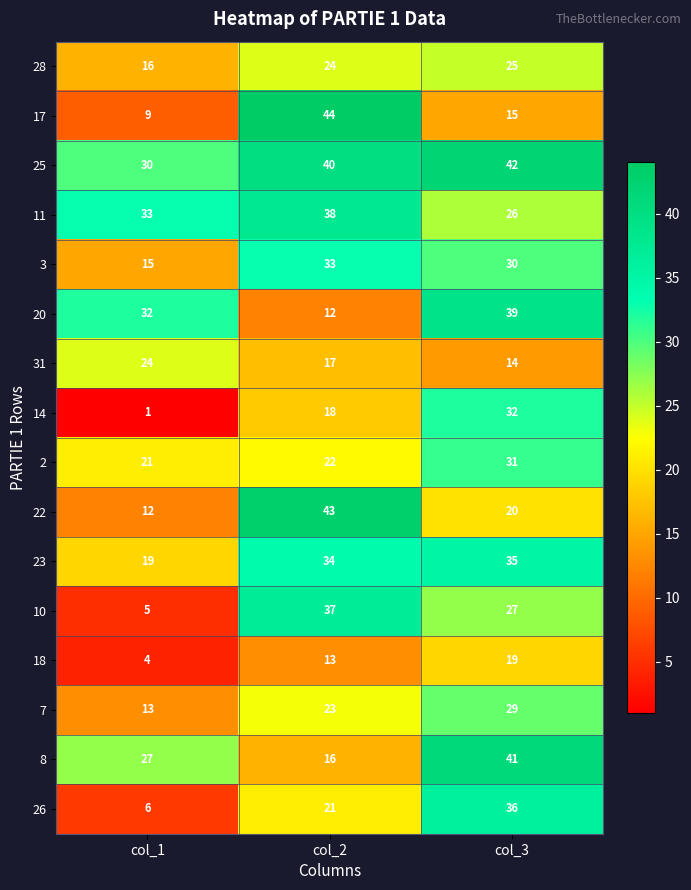

At which category is the sum across all series the highest?

col_3